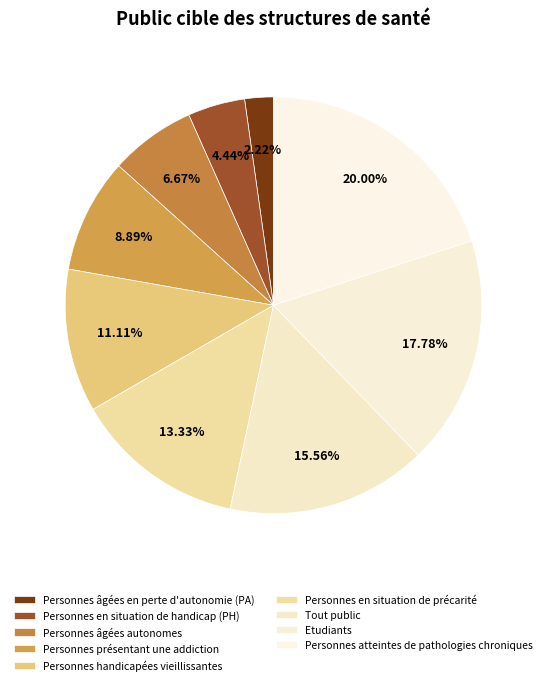

Which slice is the largest?

Personnes atteintes de pathologies chroniques